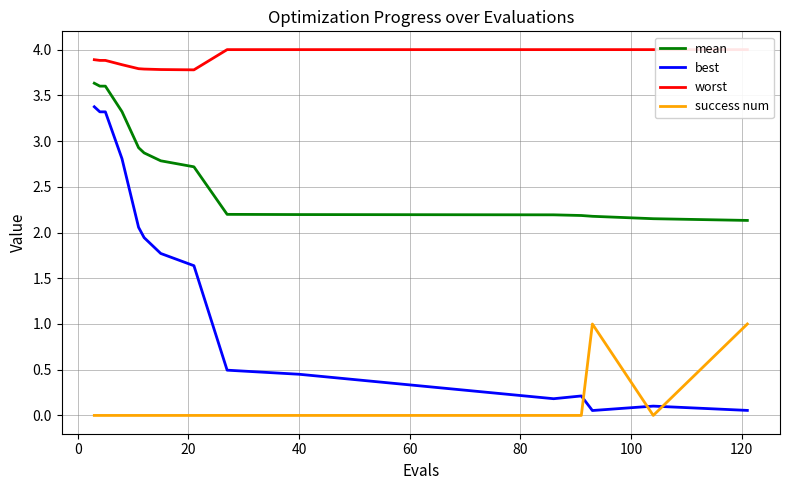

What is the highest value of the best series?

3.4